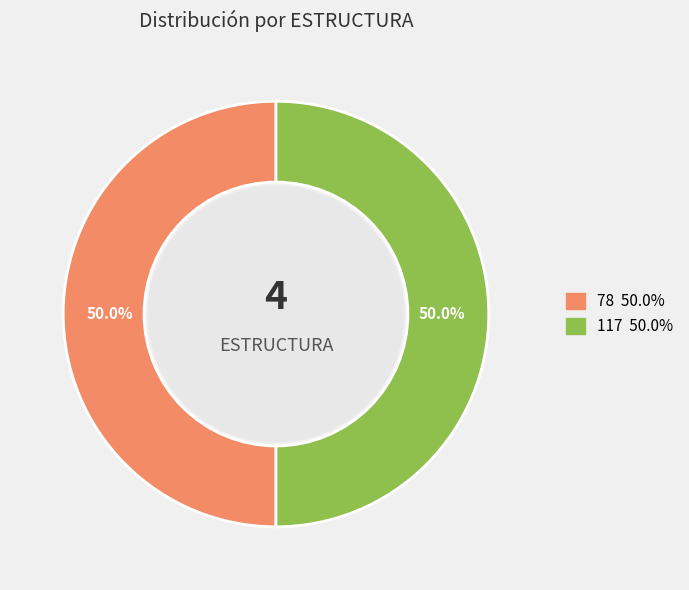

Count the number of slices in the pie.

2